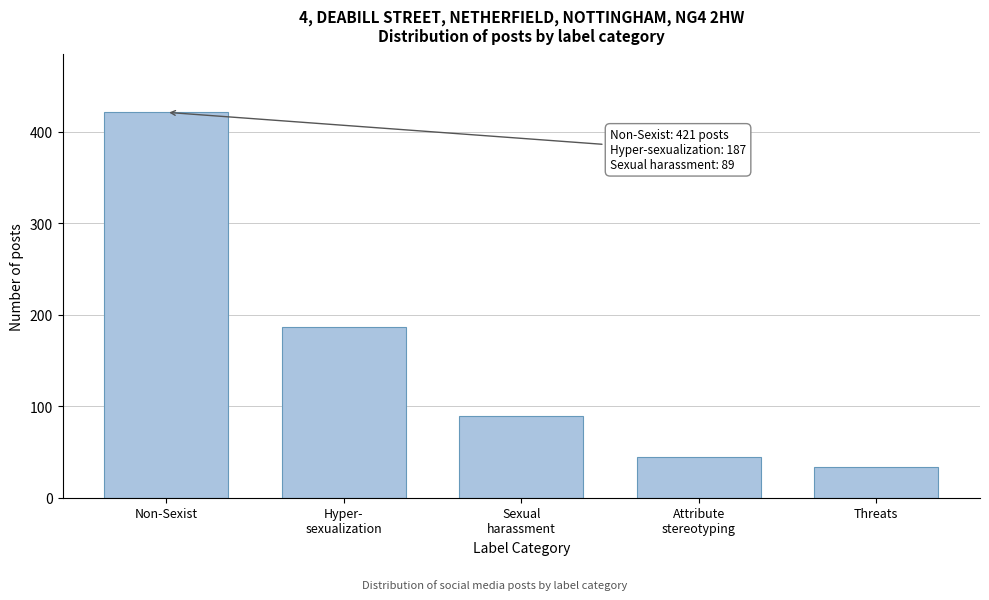

Reading left to right, what are all the values shown in this chart?

421	187	89	45	34